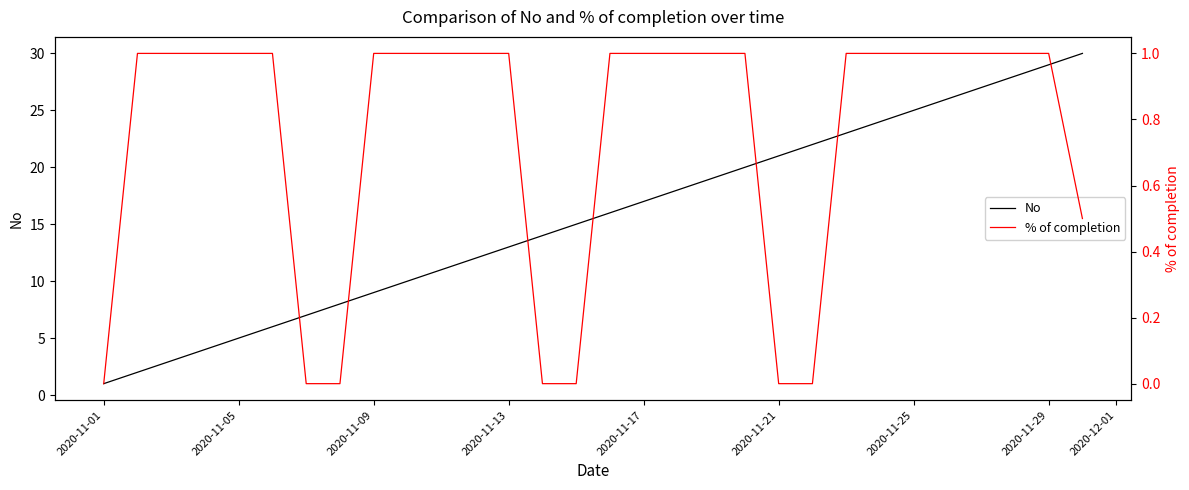

How many data points in No are less than 16?

15